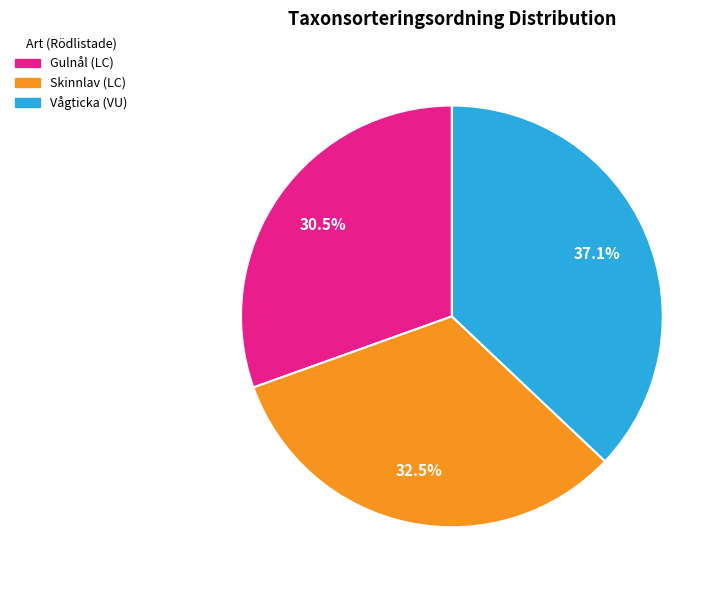

Approximately how many times larger is the value at Skinnlav (LC) compared to Vågticka (VU)?

0.9